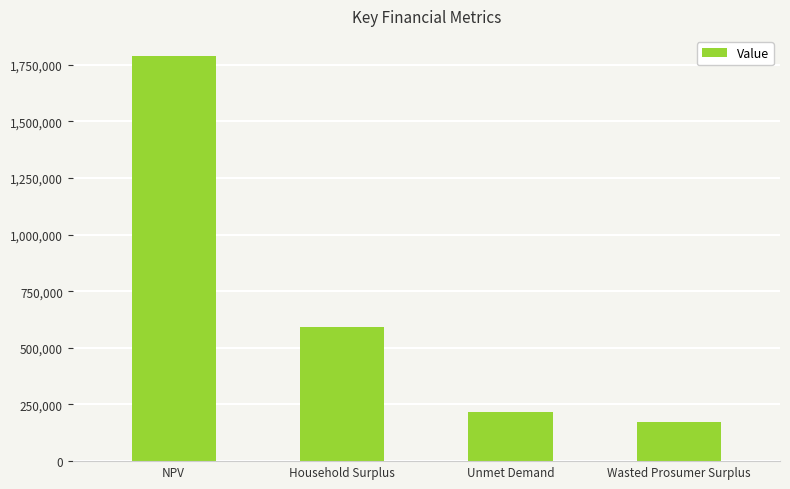

Is it true that the value at NPV is 2407377.9?

False